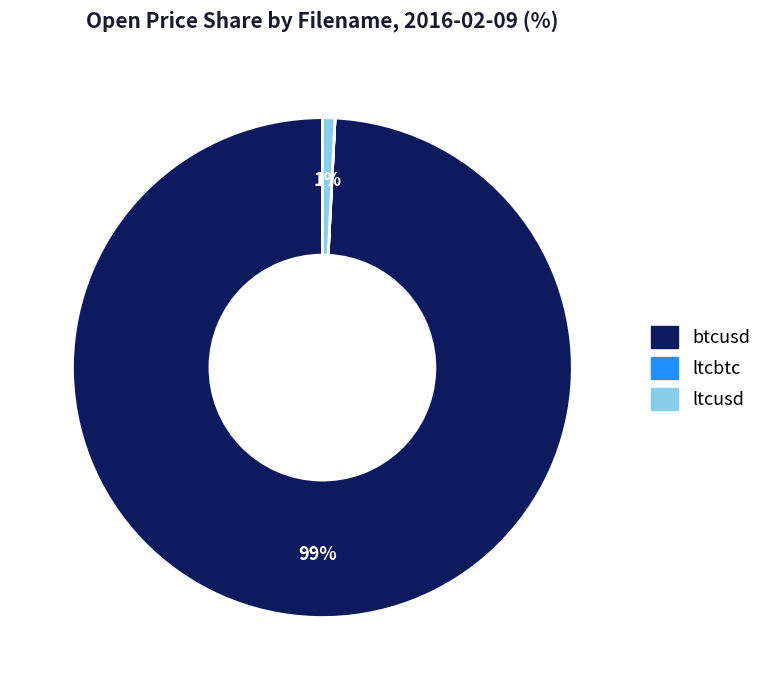

To the nearest percent, what portion does ltcusd represent?

1%